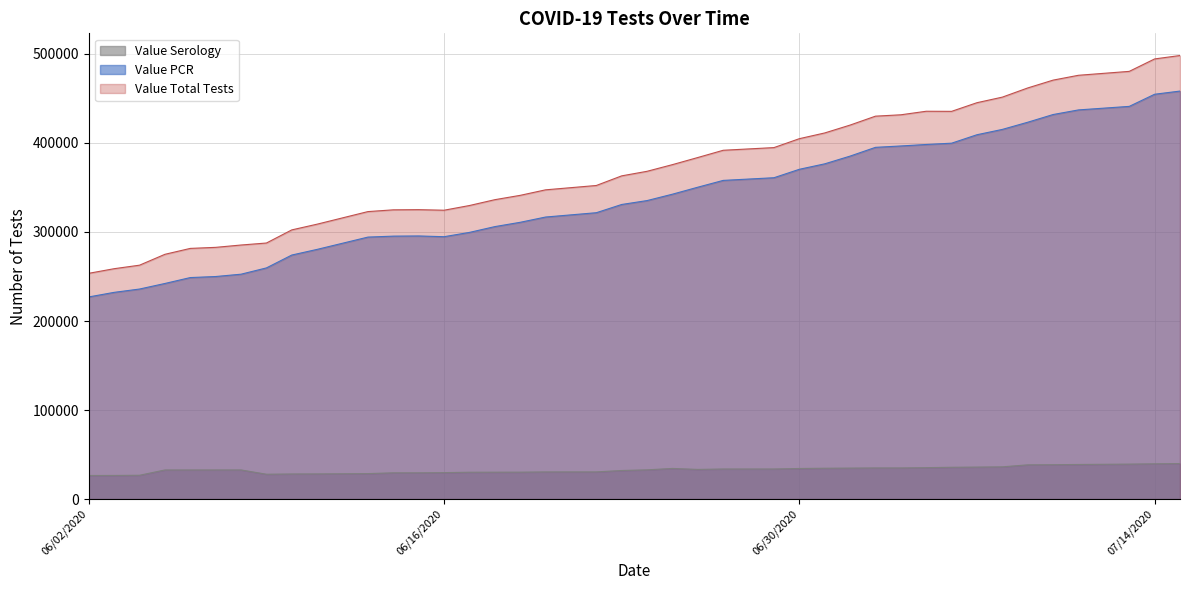

True or false: Value Serology has a value of 34960 at 06/04/2020.

False